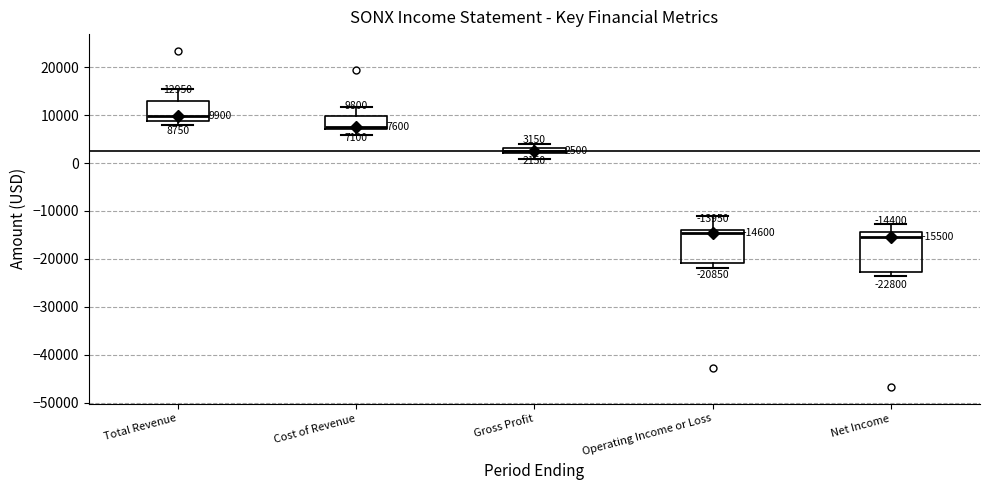

Which box has the highest median line?

Total Revenue